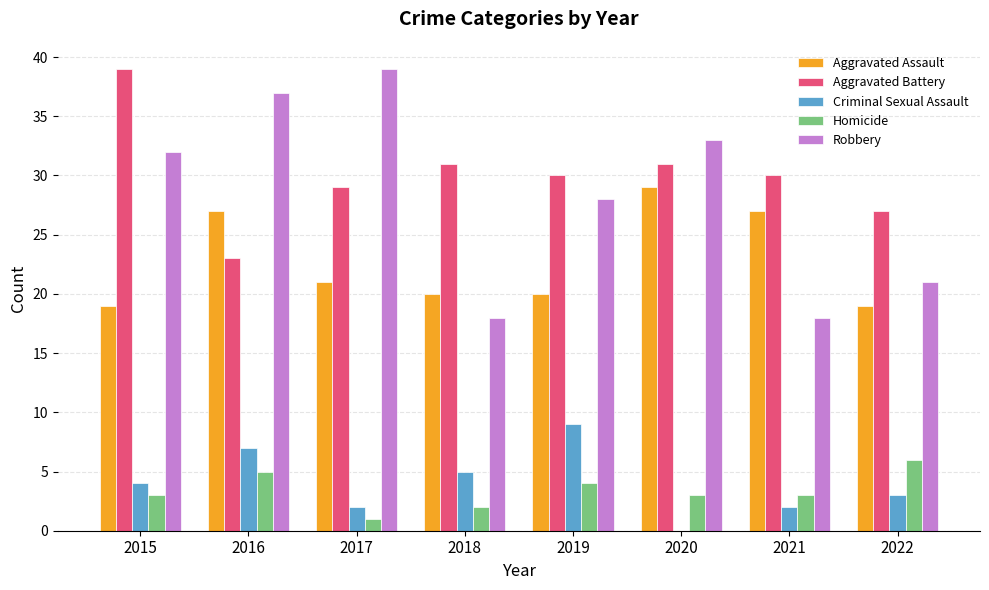

Which series has the largest total across all categories?

Aggravated Battery